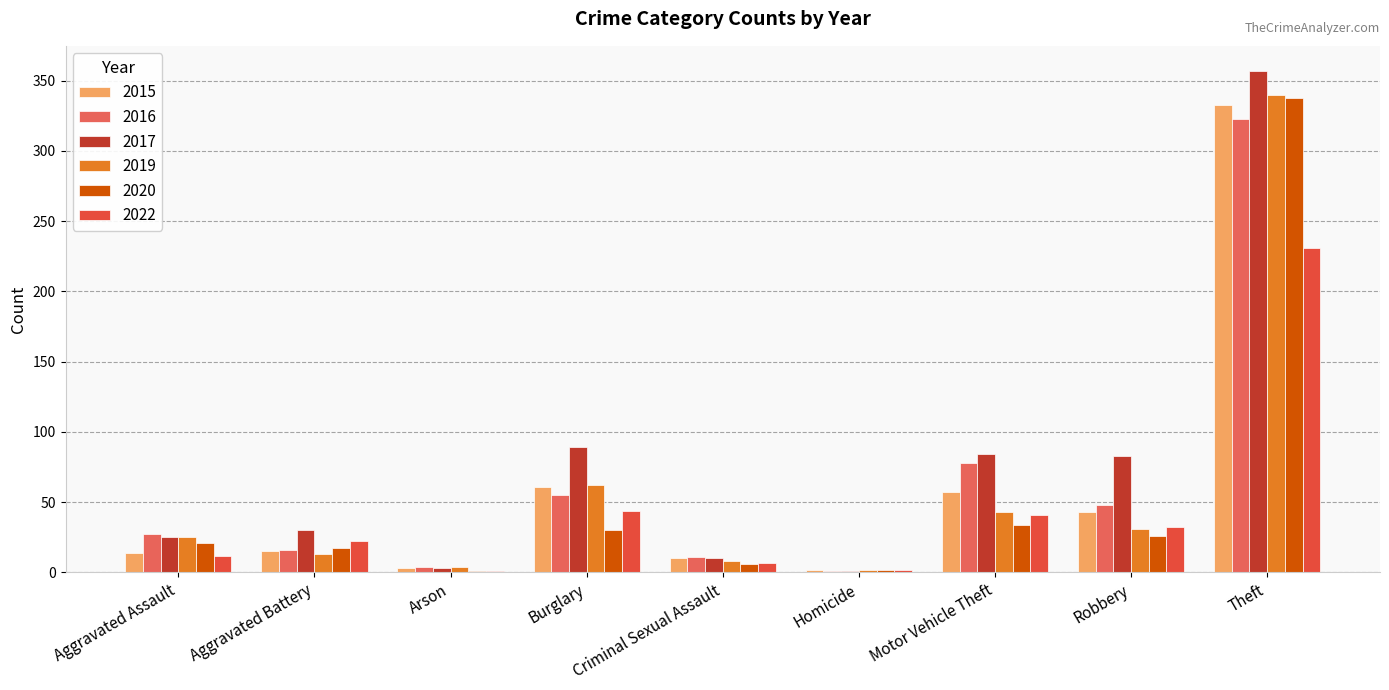

What are all the series names shown in the legend?

2015, 2016, 2017, 2019, 2020, 2022